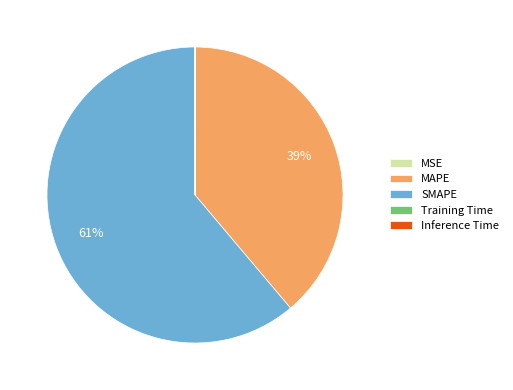

Which category has the biggest portion of the pie?

SMAPE